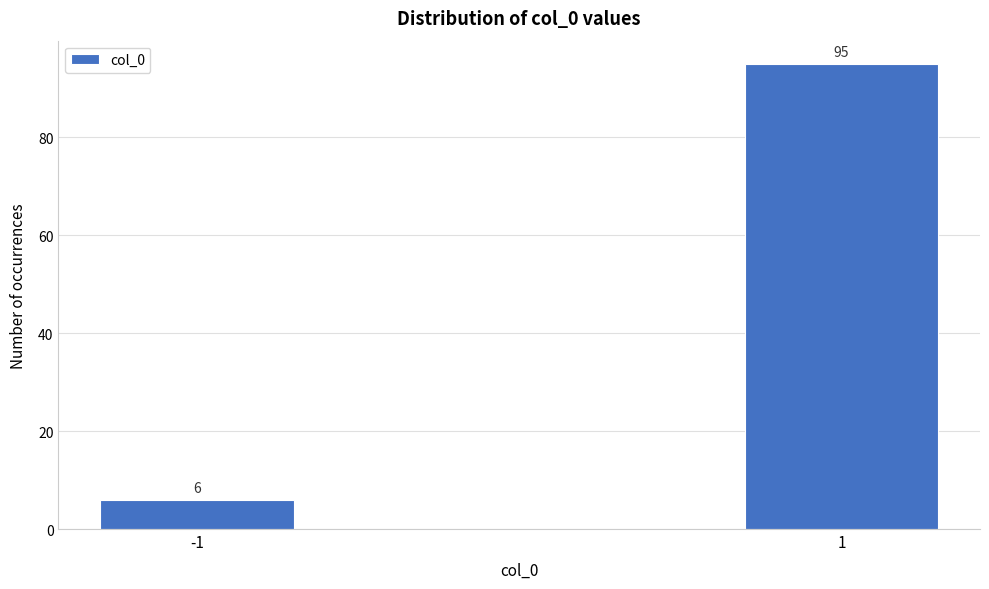

Reading left to right, what are all the values shown in this chart?

-1=6	1=95